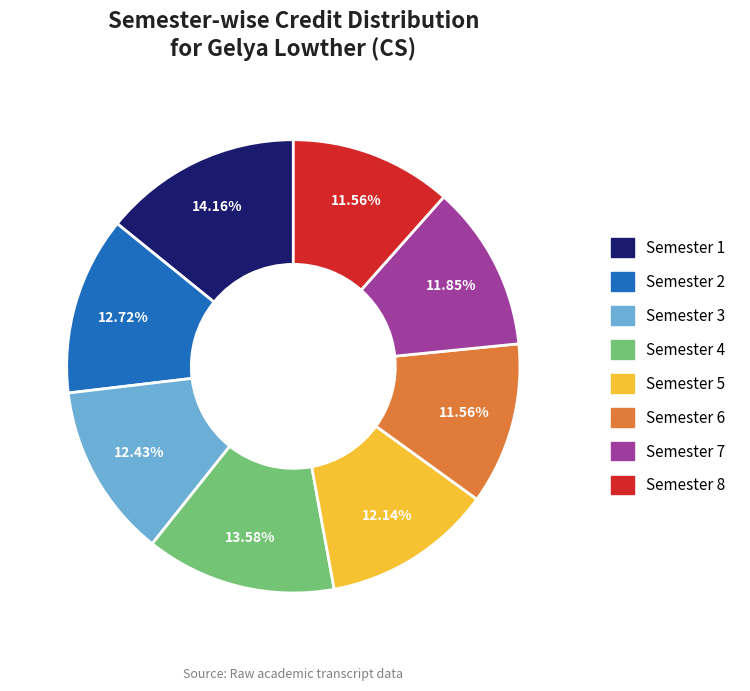

What portion of the pie excludes Semester 1?

85.8%